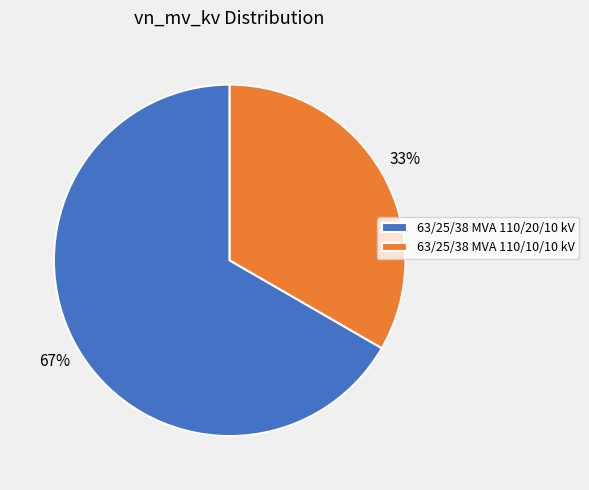

Count the number of slices in the pie.

2